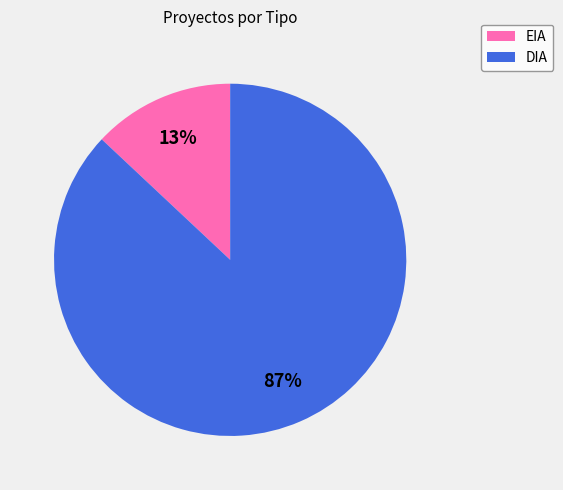

Count the number of slices in the pie.

2